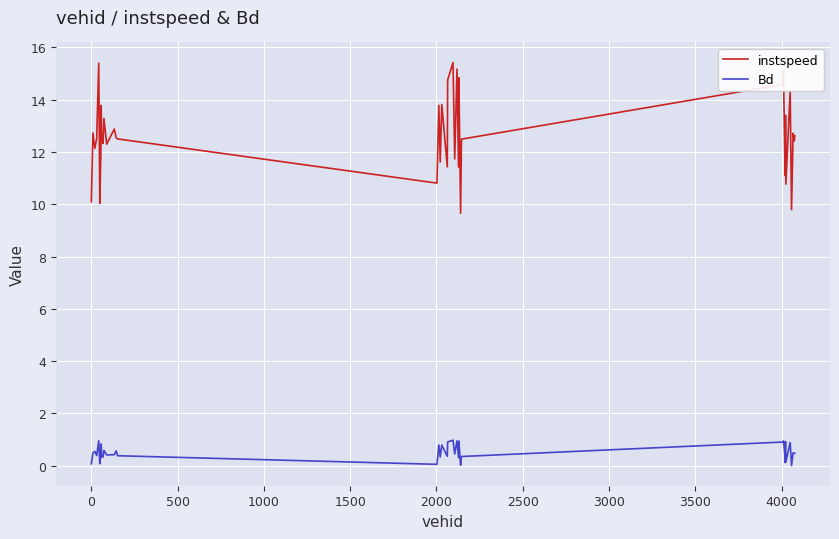

List the series in order of their peak value, highest first.

instspeed, Bd